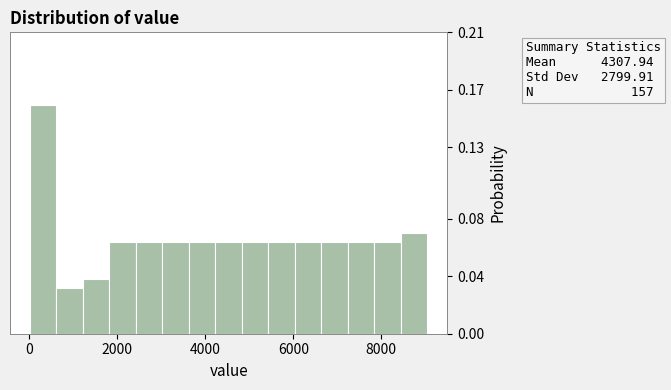

Around what value on the x-axis is the tallest bar? Give the approximate position of its centre, as read against the axis.

400